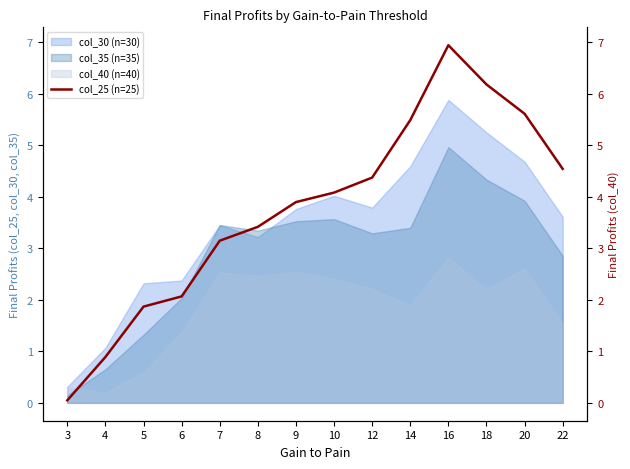

Reading right to left, list all the values displayed in this chart.

22=4.5	20=5.6	18=6.2	16=6.9	14=5.5	12=4.4	10=4.1	9=3.9	8=3.4	7=3.1	6=2.1	5=1.9	4=0.9	3=0.0